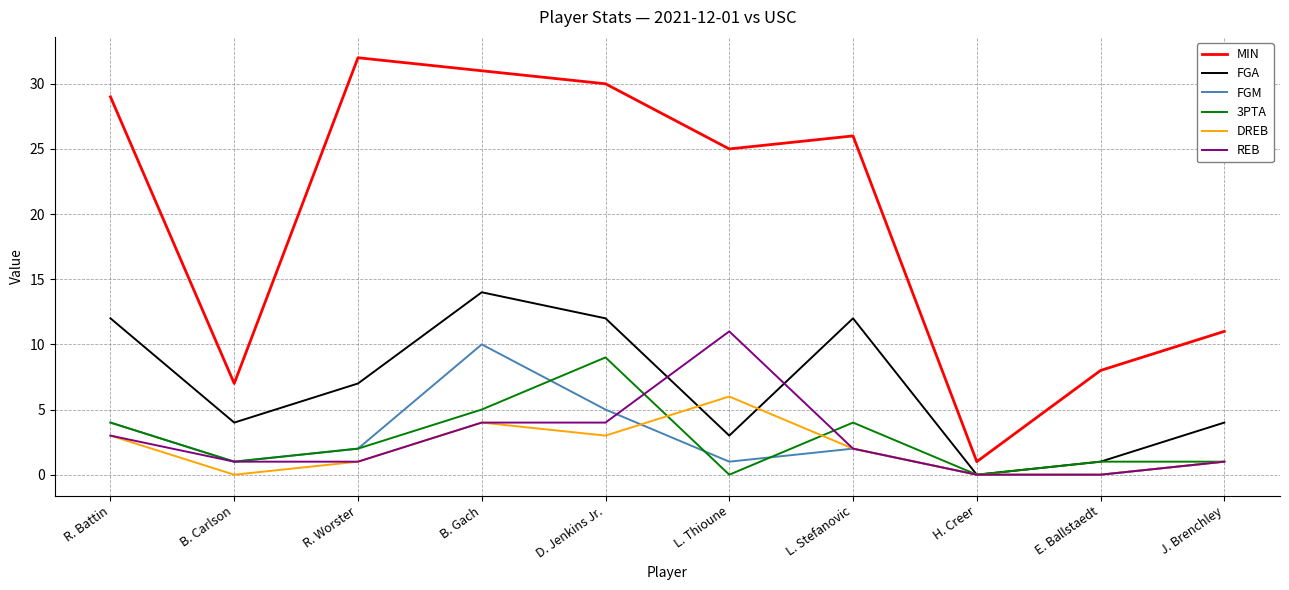

What is the highest value of the DREB series?

6